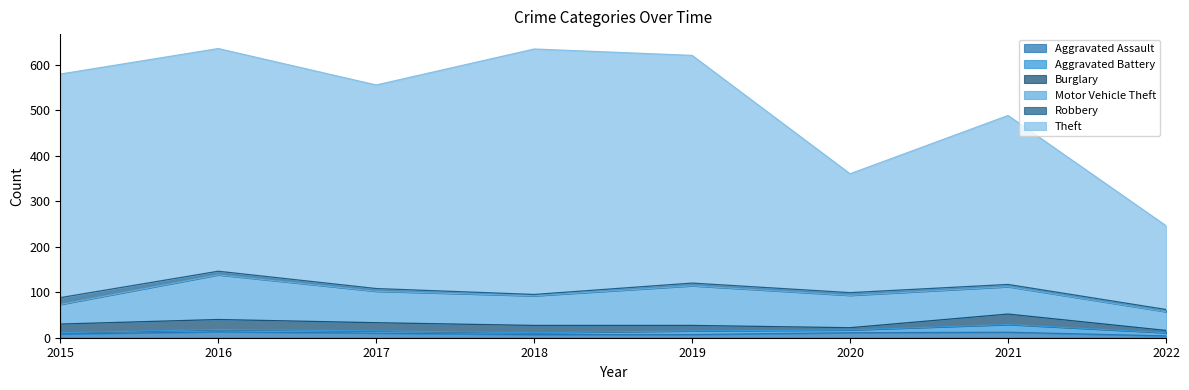

List the series in order of their peak value, lowest first.

Aggravated Assault, Robbery, Aggravated Battery, Burglary, Motor Vehicle Theft, Theft